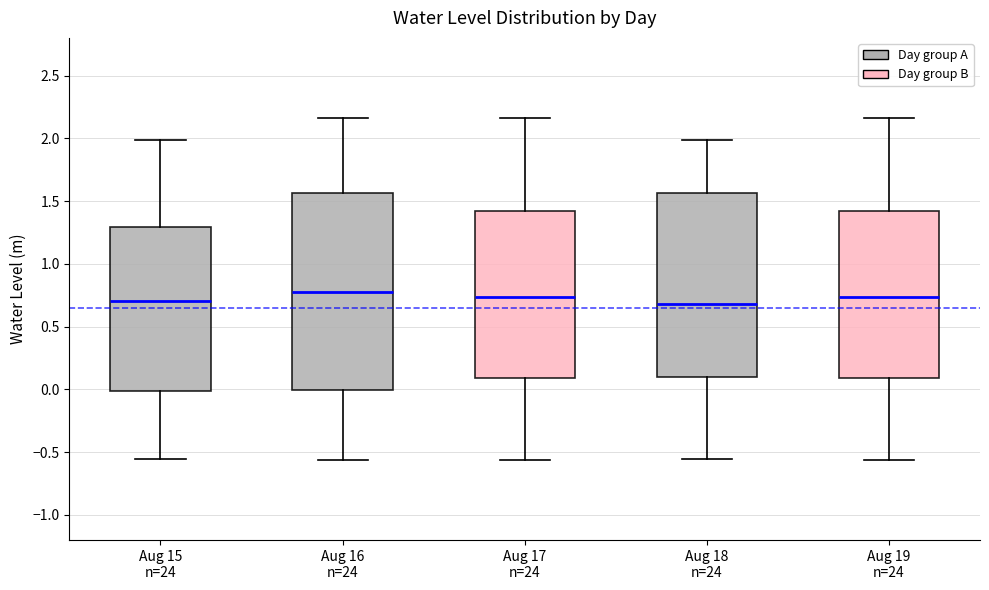

Comparing the boxes themselves (not the whiskers), which one is the tallest?

Aug 16 n=24